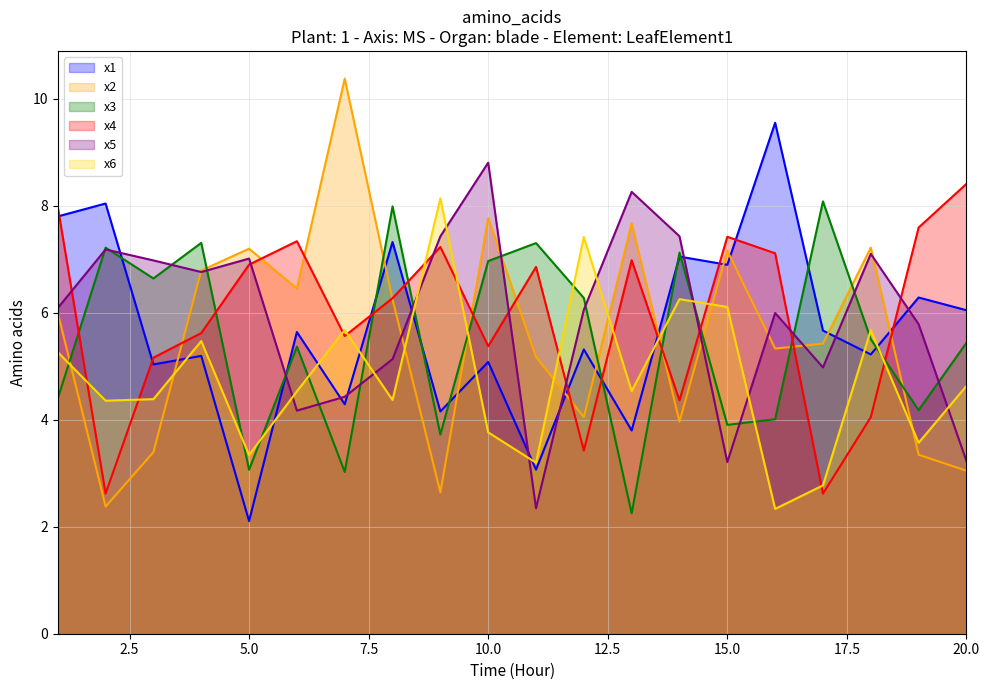

Reading left to right, extract all data points from this chart.

x1: 7.8	8.0	5.0	5.2	2.1	5.6	4.3	7.3	4.2	5.1	3.1	5.3	3.8	7.1	6.9	9.6	5.7	5.2	6.3	6.0
x2: 6.0	2.4	3.4	6.8	7.2	6.5	10.4	6.3	2.6	7.8	5.2	4.1	7.7	4.0	7.2	5.3	5.4	7.2	3.3	3.0
x3: 4.4	7.2	6.6	7.3	3.1	5.4	3.0	8.0	3.7	7.0	7.3	6.3	2.2	7.1	3.9	4.0	8.1	5.5	4.2	5.4
x4: 8.0	2.6	5.2	5.6	6.9	7.3	5.6	6.3	7.2	5.4	6.9	3.4	7.0	4.4	7.4	7.1	2.6	4.1	7.6	8.4
x5: 6.1	7.2	7.0	6.8	7.0	4.2	4.4	5.1	7.4	8.8	2.3	6.1	8.3	7.4	3.2	6.0	5.0	7.1	5.8	3.2
x6: 5.3	4.4	4.4	5.5	3.3	4.5	5.7	4.4	8.1	3.8	3.2	7.4	4.5	6.3	6.1	2.3	2.8	5.7	3.6	4.6